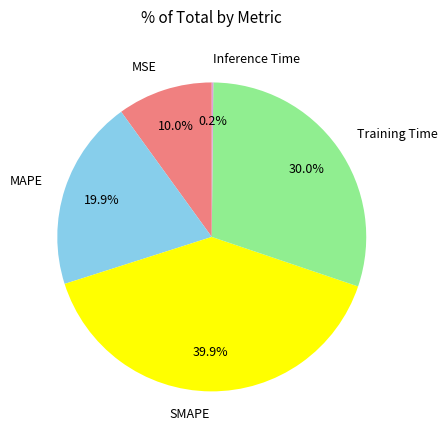

Between MSE and Training Time, which is larger?

Training Time